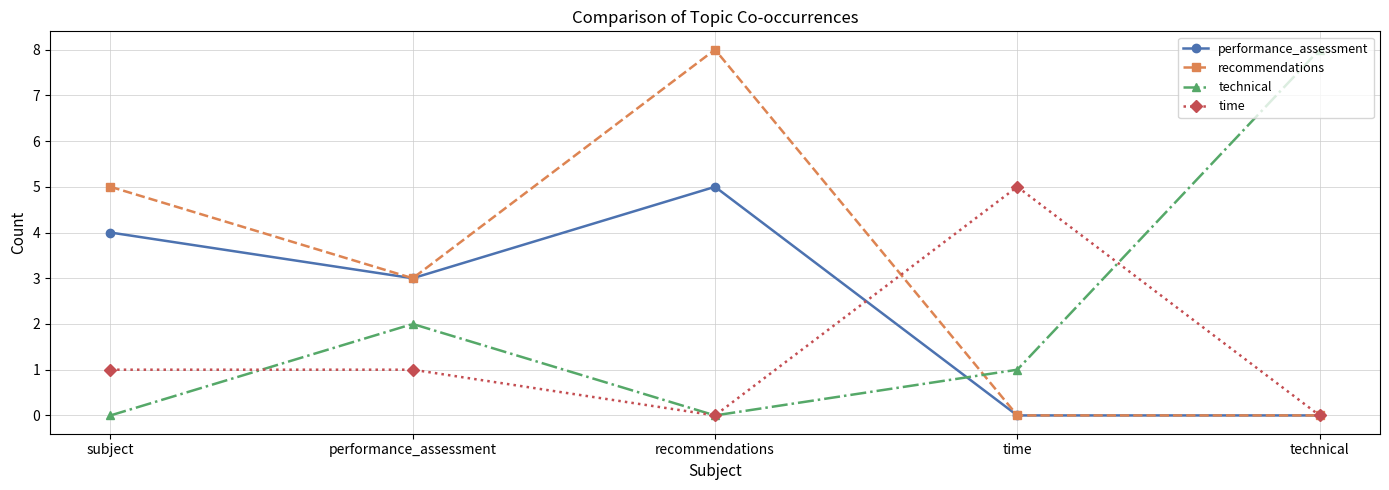

How many data points does each series have?

5